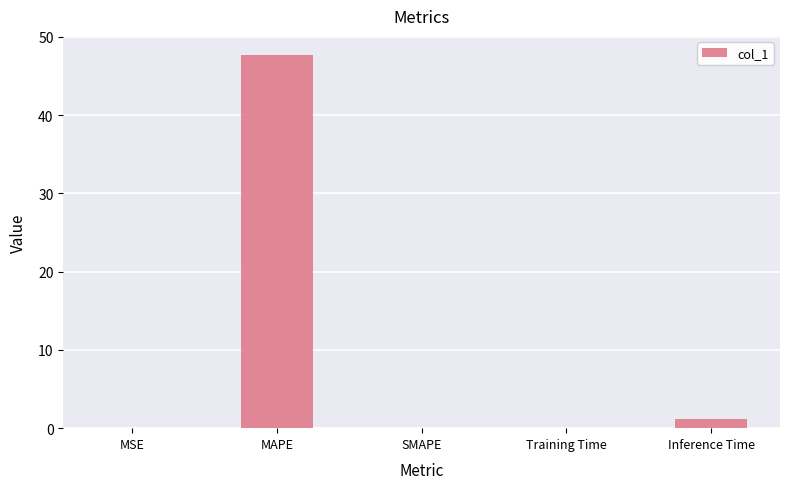

The value at MAPE is 47.8. True or false?

True